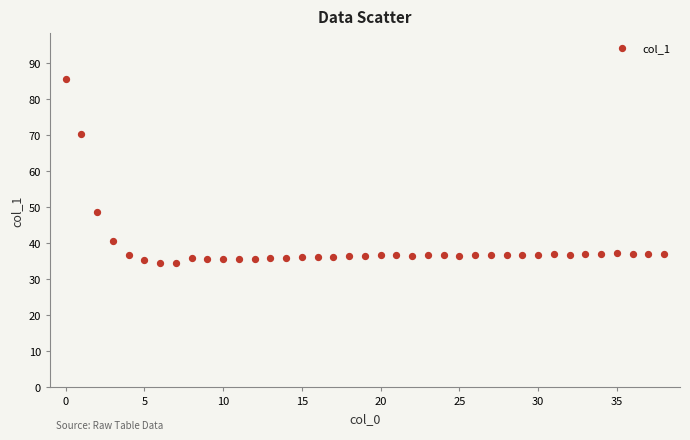

What is the range of Y values (max minus min)?

51.0